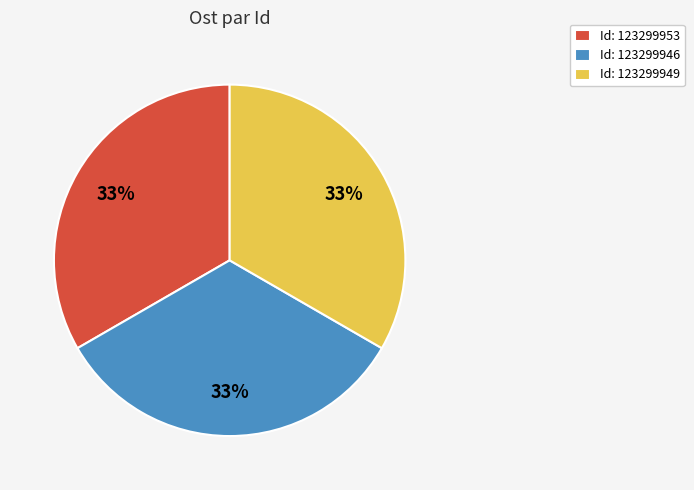

To the nearest percent, what percentage of the pie is Id: 123299953?

33%